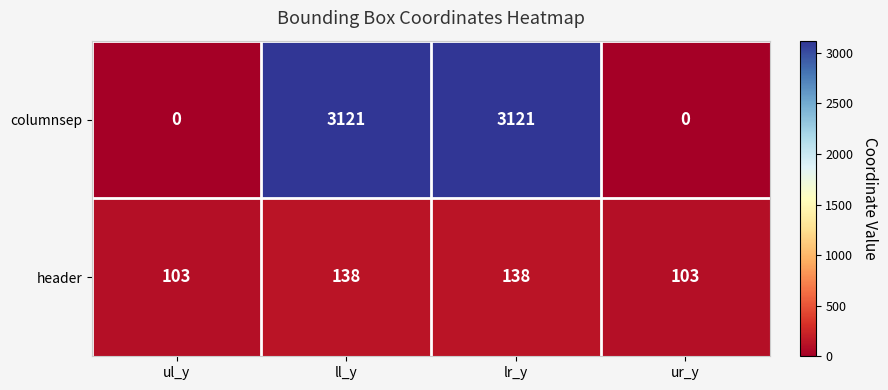

Reading left to right, what are all the values shown in this chart?

columnsep: ul_y=0	ll_y=3121	lr_y=3121	ur_y=0
header: ul_y=103	ll_y=138	lr_y=138	ur_y=103